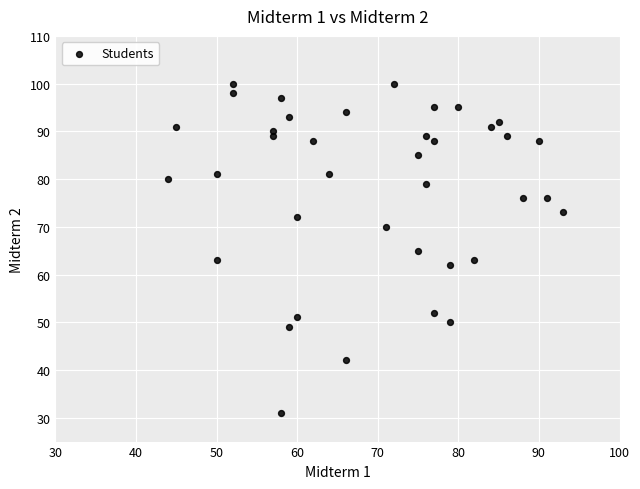

What is the range of X values (max minus min)?

49